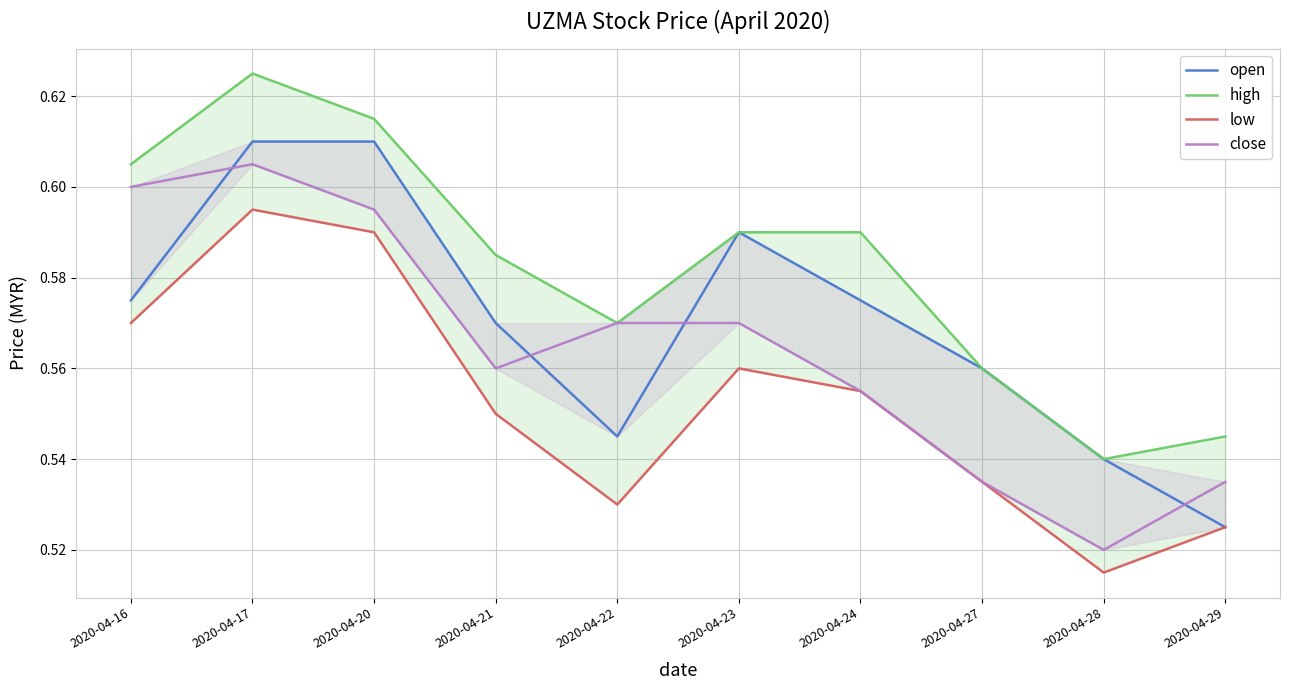

Read the open value at 2020-04-21.

0.6